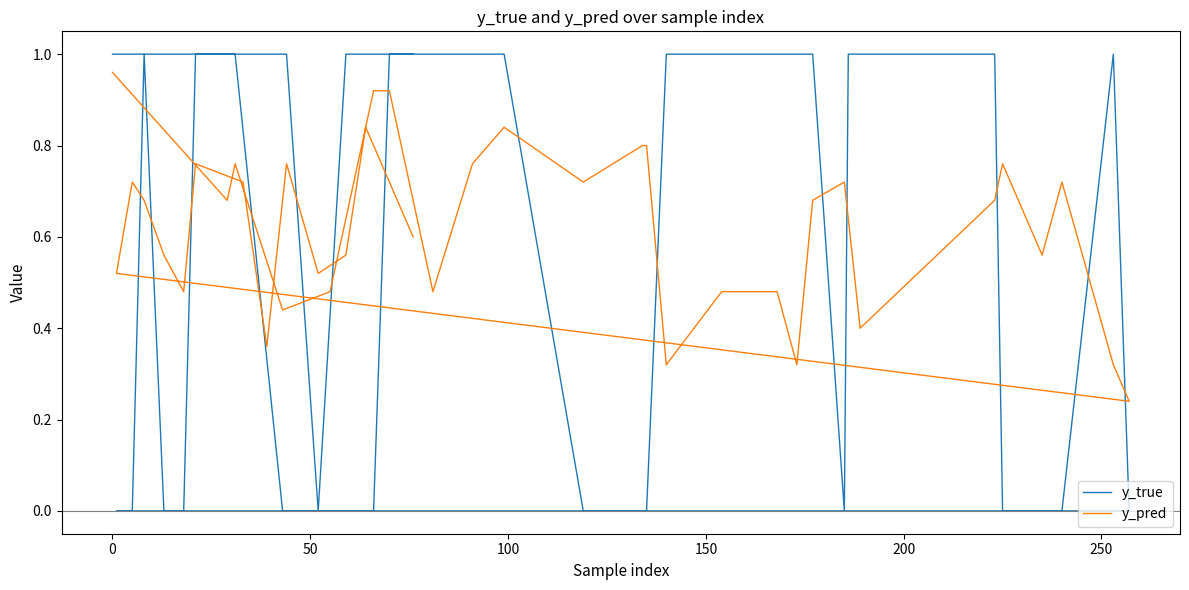

Does the chart display data point markers on the line(s)?

No